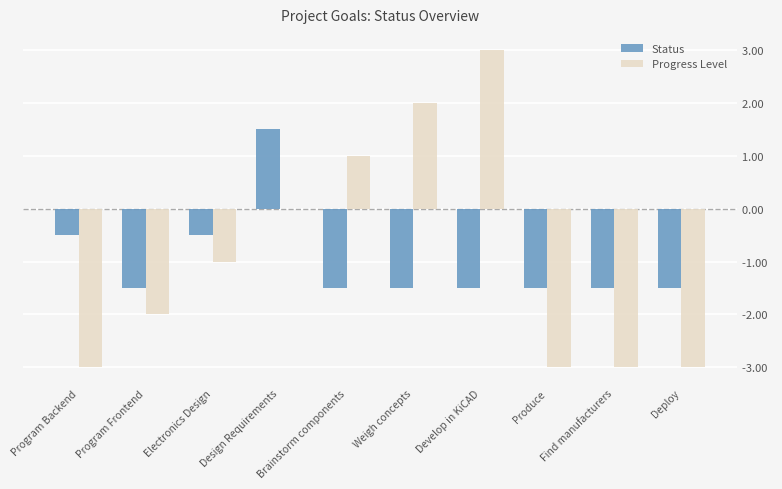

Reading right to left, list all the values displayed in this chart.

Status: -1.5	-1.5	-1.5	-1.5	-1.5	-1.5	1.5	-0.5	-1.5	-0.5
Progress Level: -3.0	-3.0	-3.0	3.0	2.0	1.0	0.0	-1.0	-2.0	-3.0